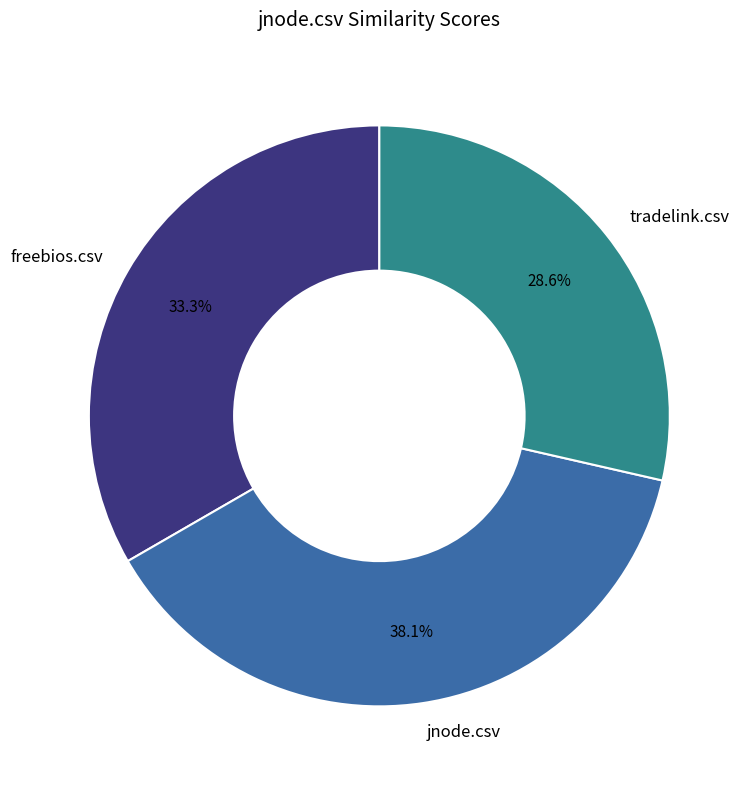

Do freebios.csv and tradelink.csv together represent more than half of the pie?

Yes